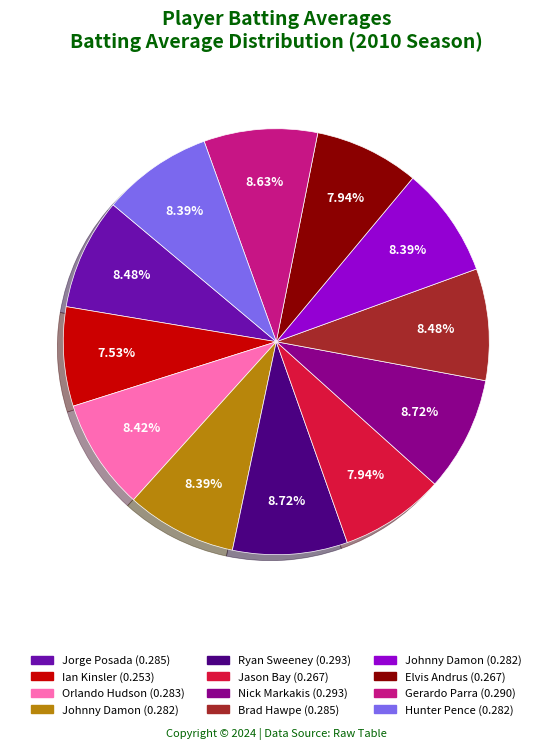

Is there a majority slice in this chart?

No